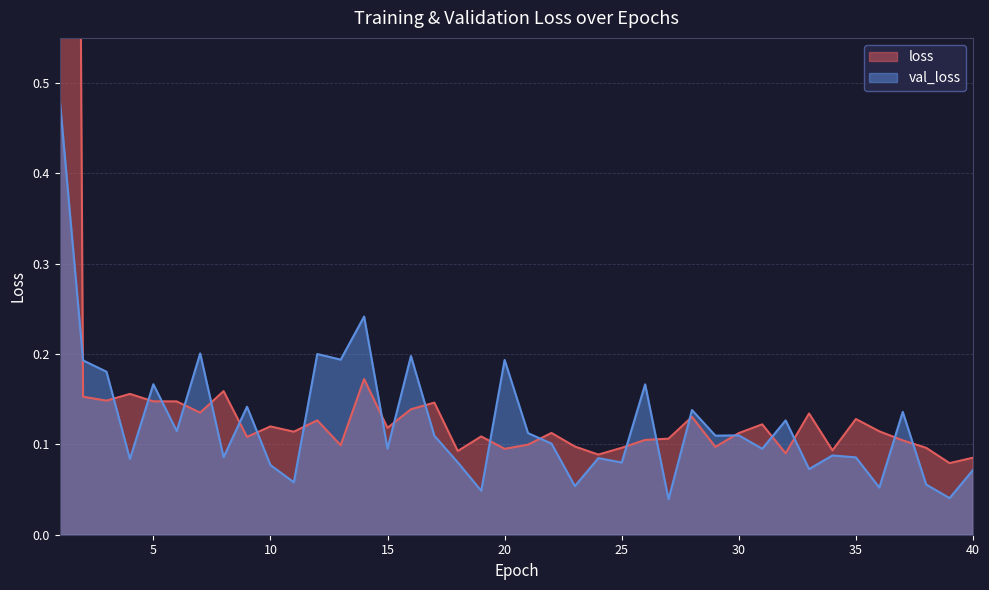

Rank the series by their maximum value, from highest to lowest.

loss, val_loss